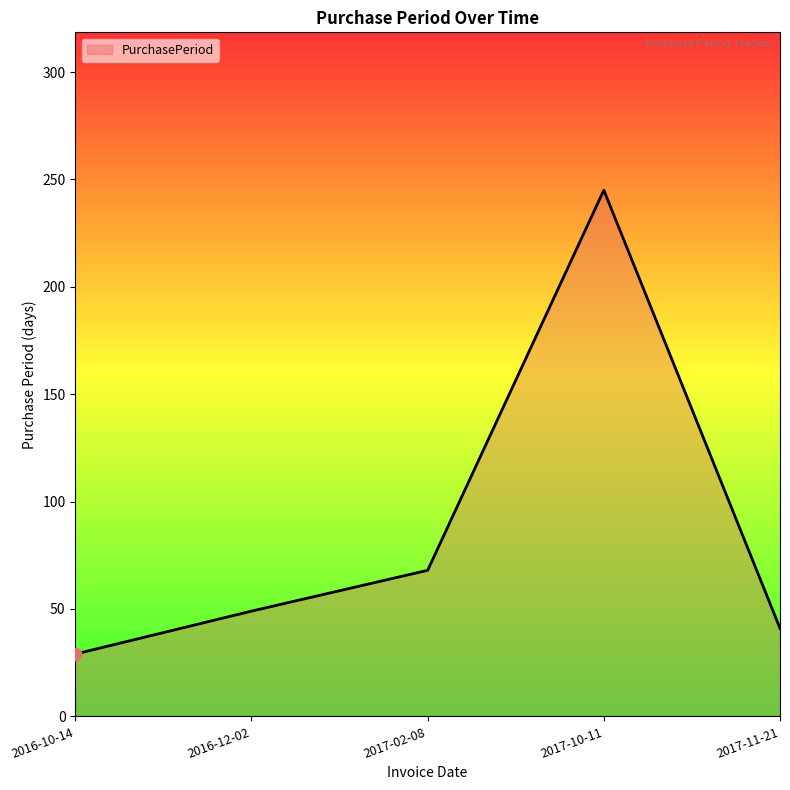

Approximately how many times larger is the value at 2017-11-21 compared to 2016-10-14?

1.4